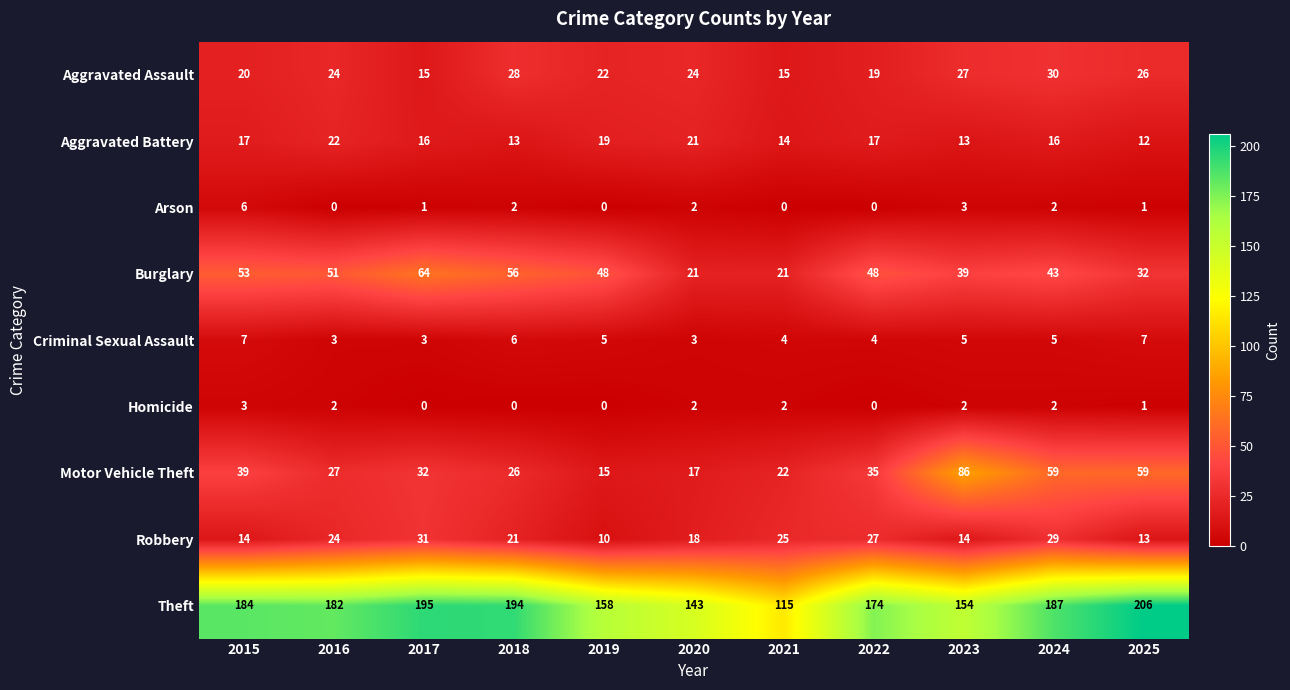

Which series has the largest total across all categories?

Theft